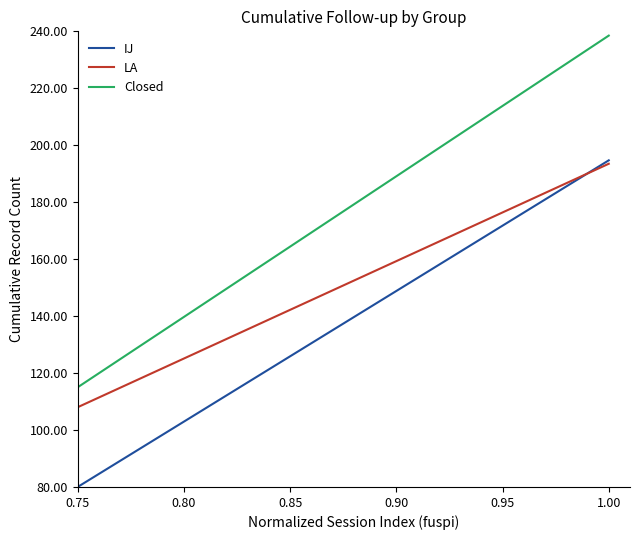

What is the value of the IJ point at the 3rd from the left?

117.0